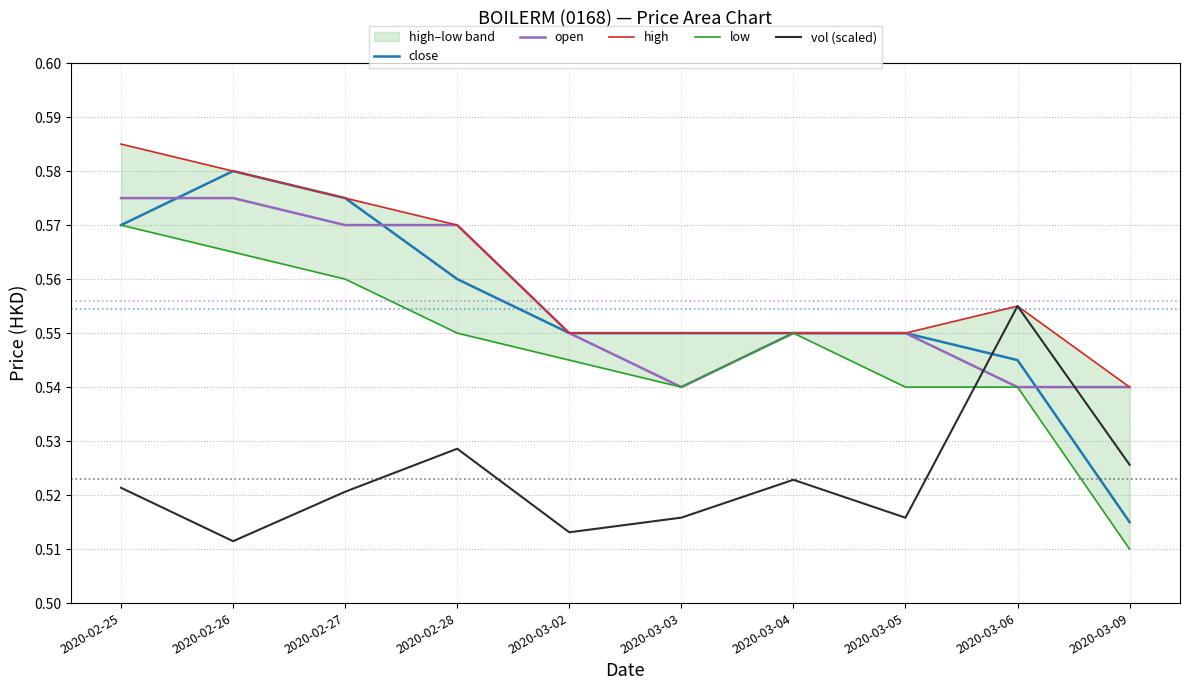

Is it true that low equals 0.6 at 2020-02-28?

True